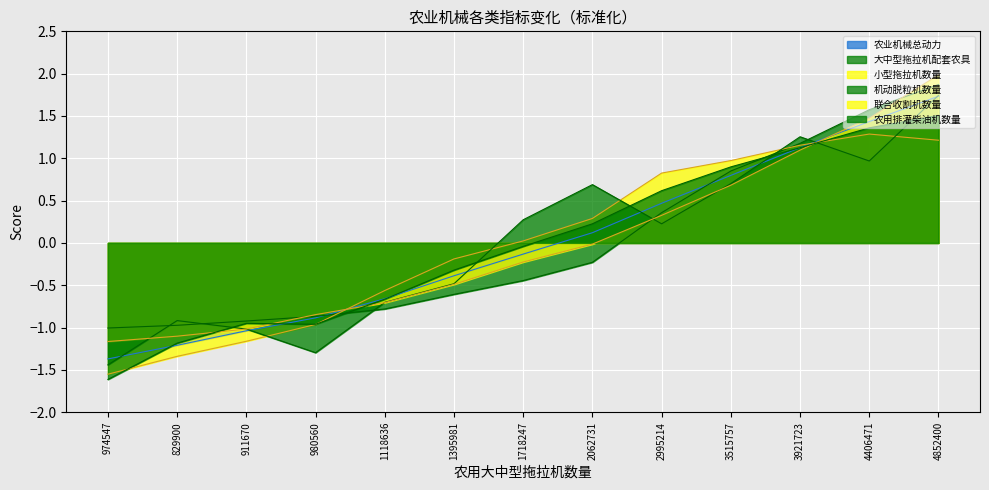

How many categories are shown in the chart?

13